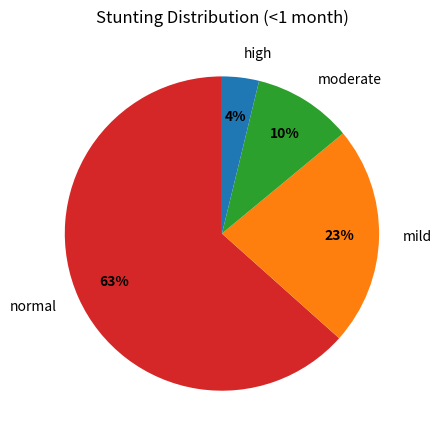

Which category has the biggest portion of the pie?

normal